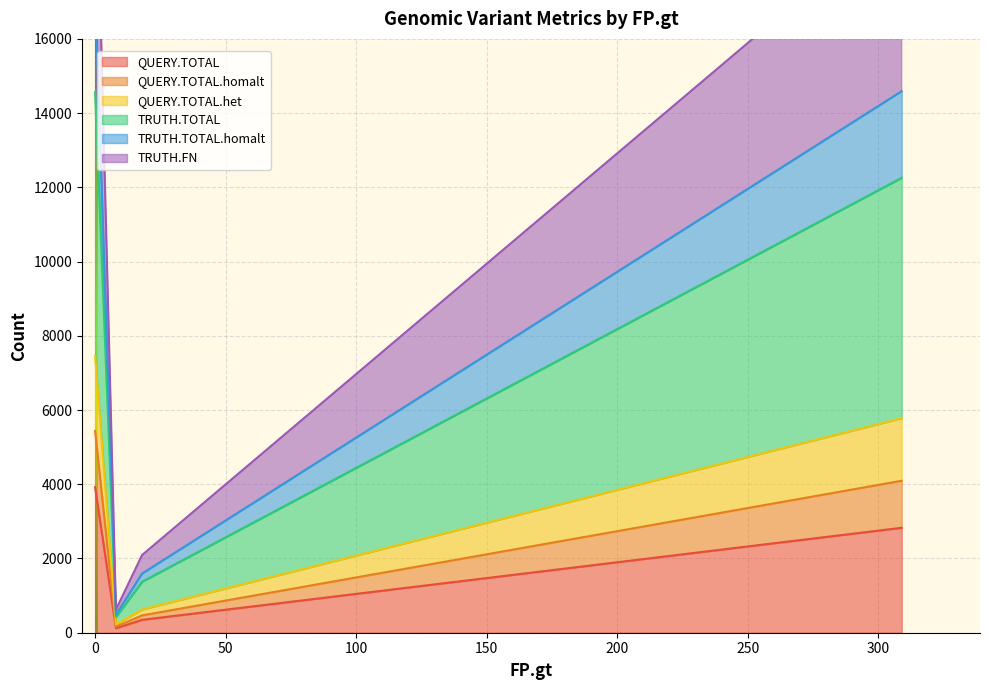

In QUERY.TOTAL.homalt, how many points are lower than both neighbors (excluding endpoints)?

2